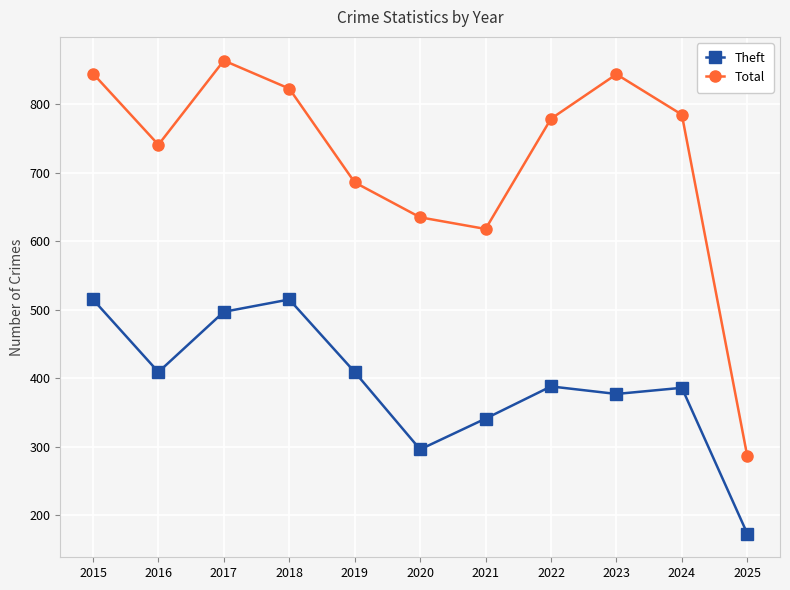

What is the difference between the maximum and minimum values in the Theft series?

342